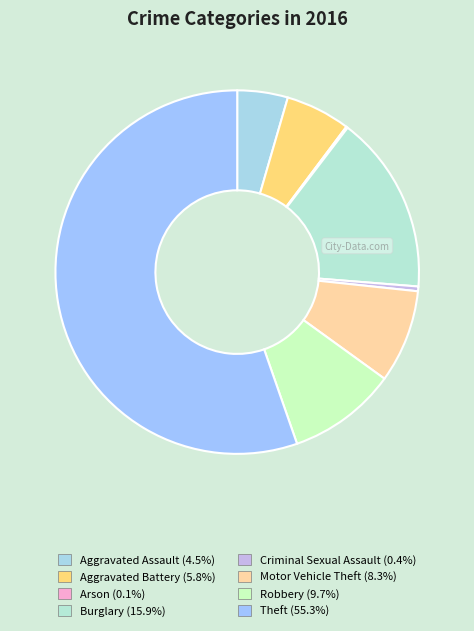

How much of the chart is everything except Motor Vehicle Theft?

91.7%